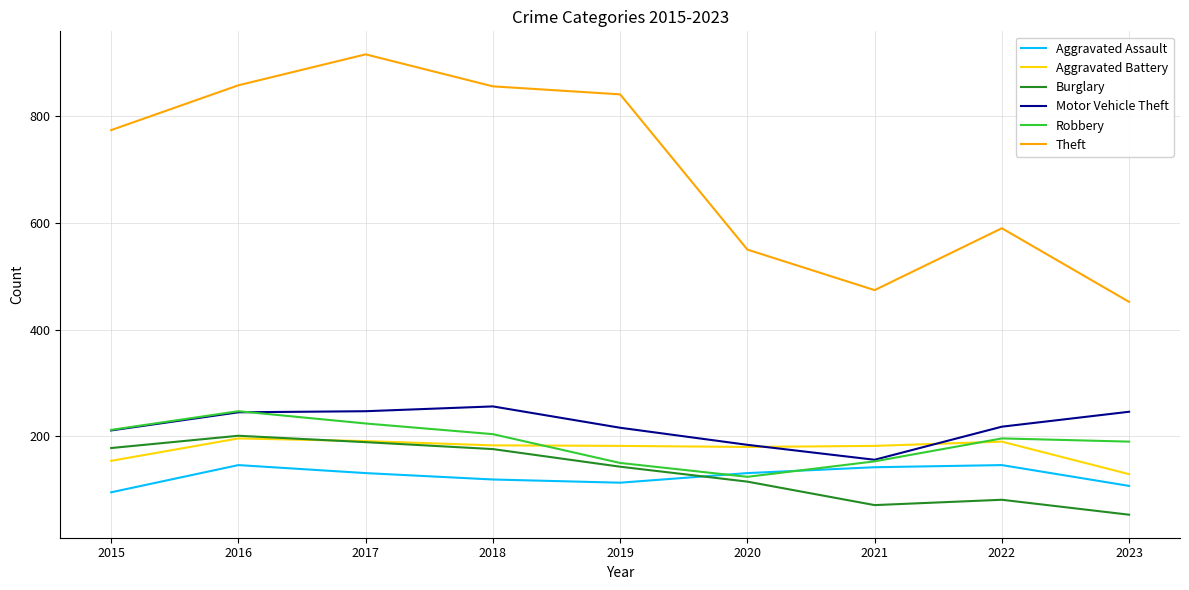

The value of Aggravated Battery at 2015 is 58. True or false?

False